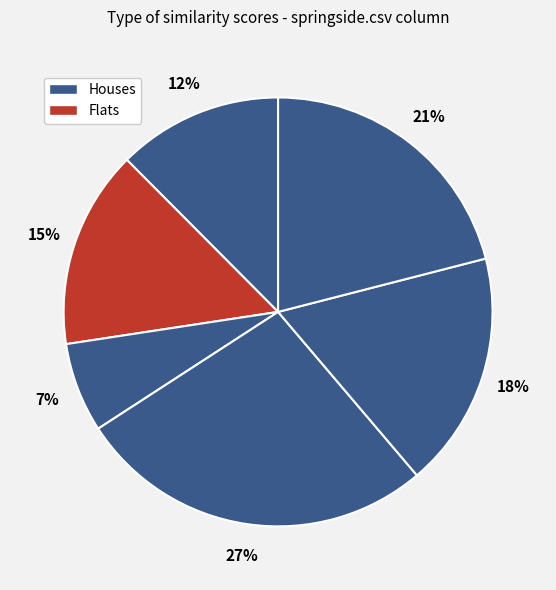

To the nearest percent, what is the average slice percentage?

17%